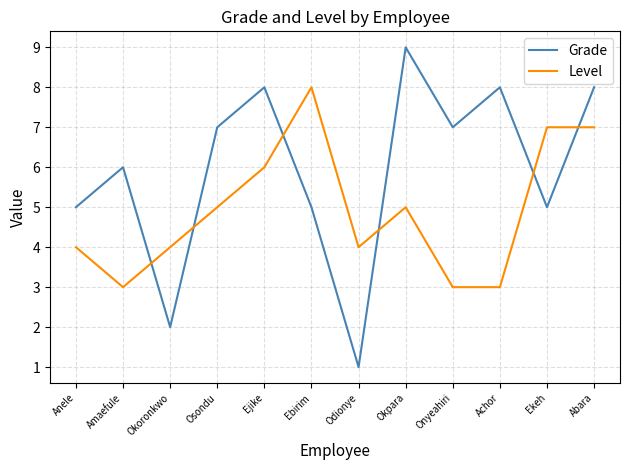

The value of Level at Ekeh is 3. True or false?

False